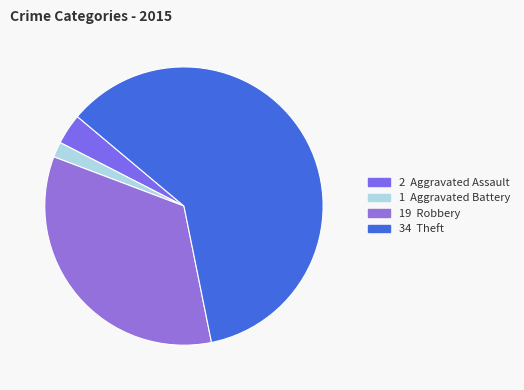

Count the number of slices in the pie.

4